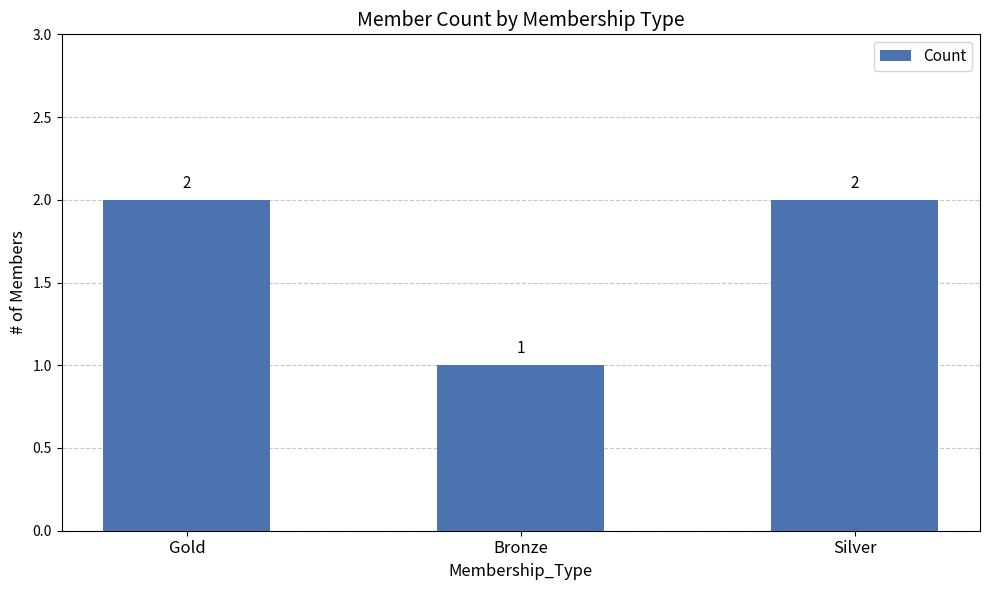

How many bars are there in total?

3